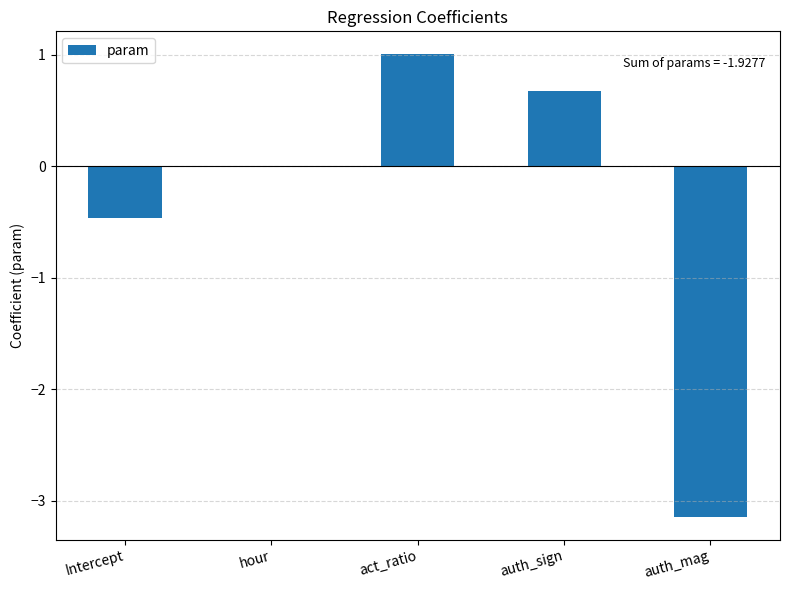

What is the difference between the values at act_ratio and auth_mag?

4.1